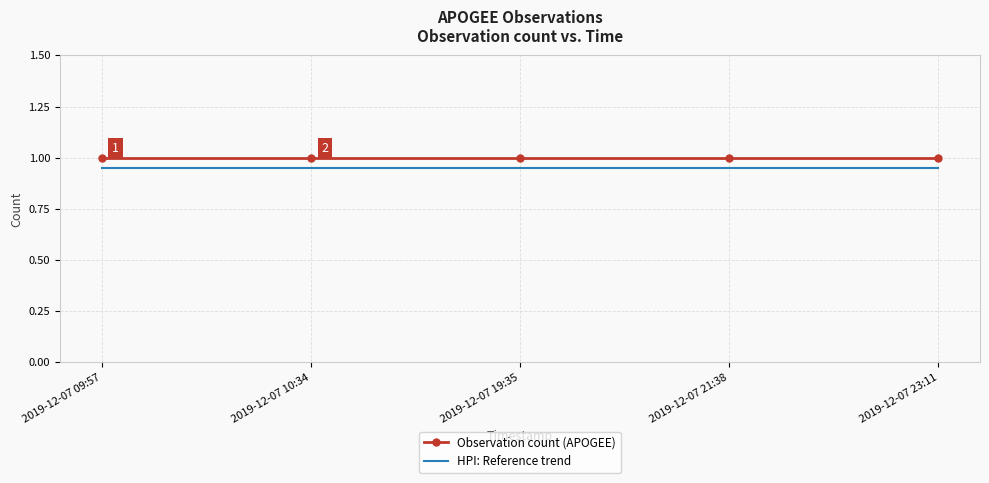

What is the maximum value for Observation count (APOGEE)?

1.0